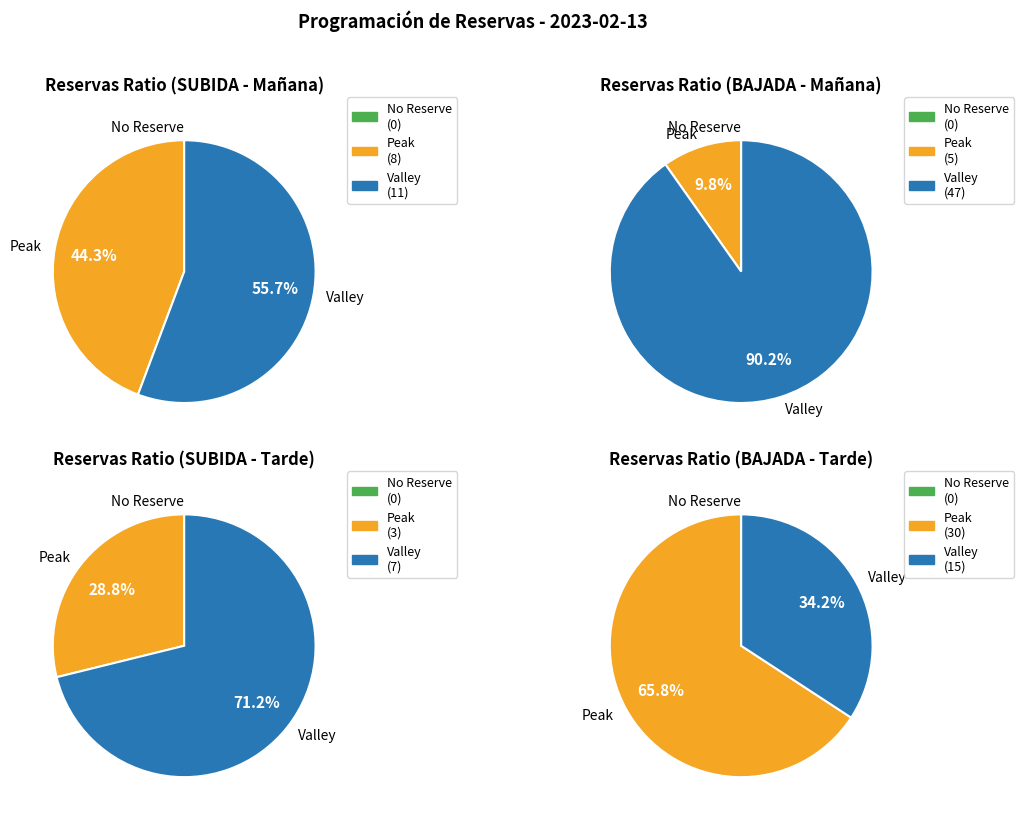

True or false: RIOCOLORADO accounts for 14% of the total.

False